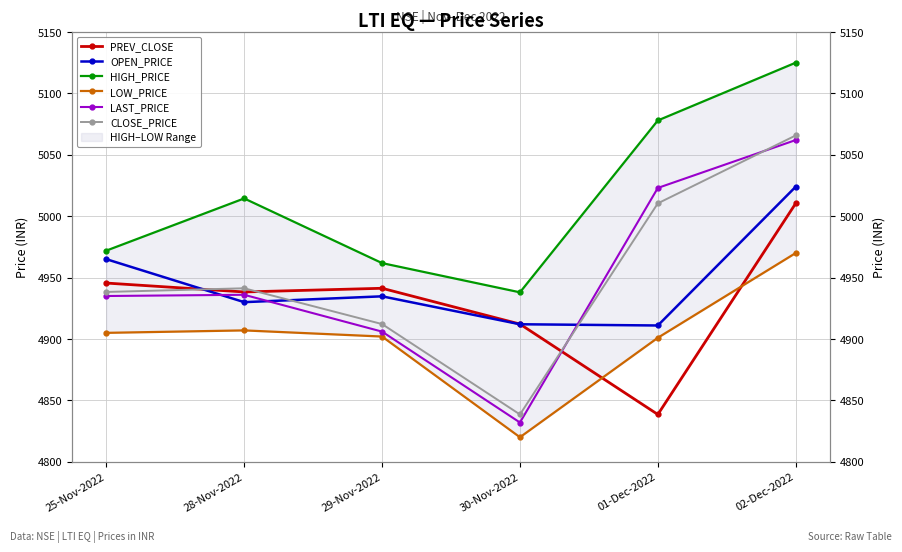

Reading right to left, transcribe all the data shown in this chart.

PREV_CLOSE: 5010.4	4838.6	4912.1	4941.3	4938.3	4945.6
OPEN_PRICE: 5024.0	4911.0	4912.0	4934.8	4930.0	4965.0
HIGH_PRICE: 5125.0	5077.9	4938.0	4961.8	5014.4	4971.9
LOW_PRICE: 4970.0	4901.0	4820.0	4902.0	4907.0	4905.0
LAST_PRICE: 5062.0	5023.0	4832.0	4906.0	4936.0	4935.0
CLOSE_PRICE: 5065.8	5010.4	4838.6	4912.1	4941.3	4938.3